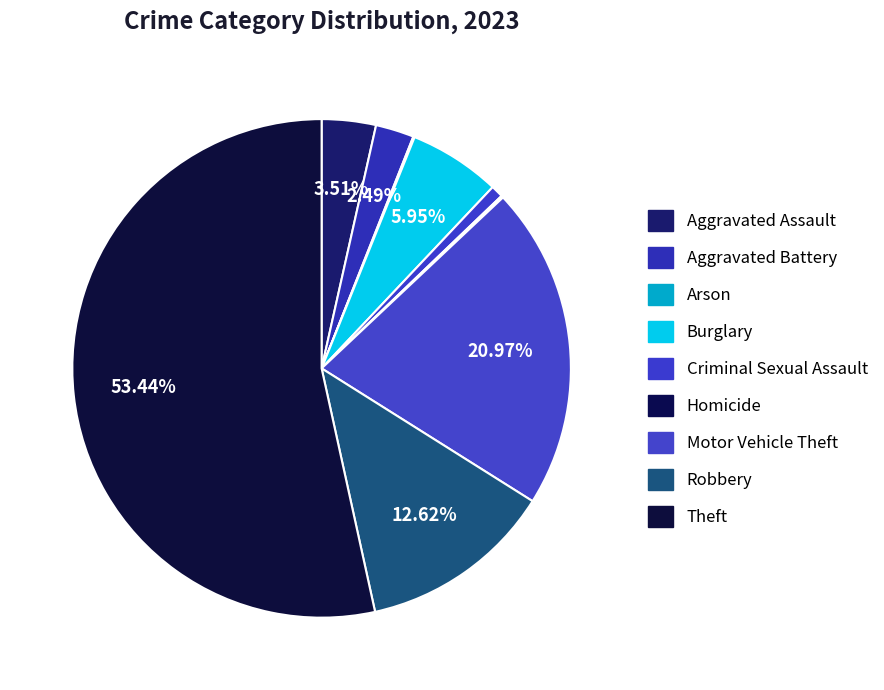

Count the number of slices in the pie.

9